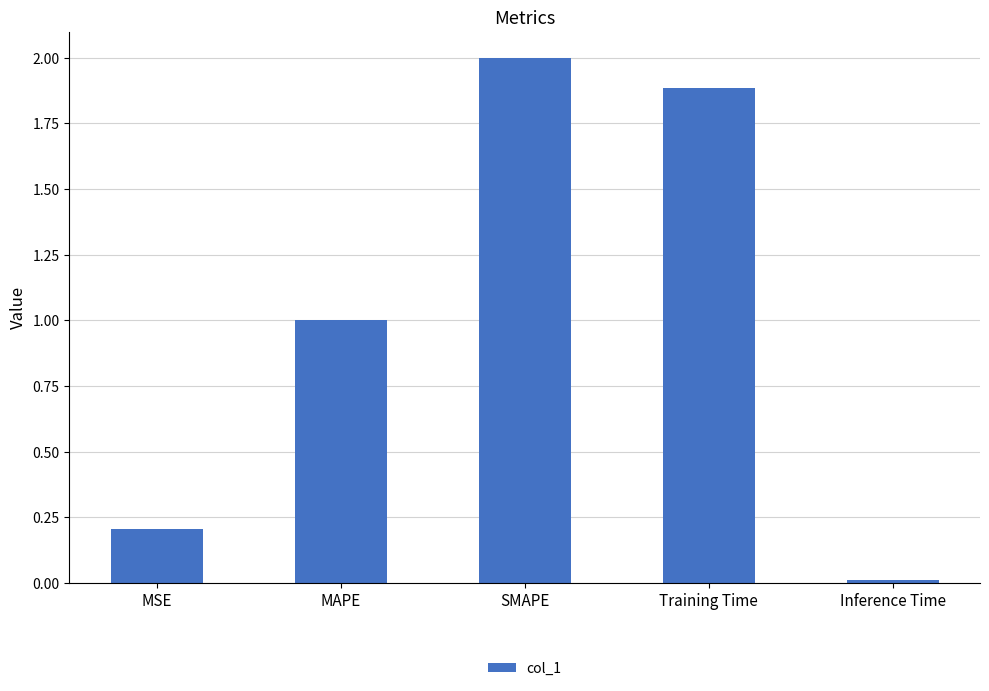

What is the label of the 1st bar from the left?

MSE